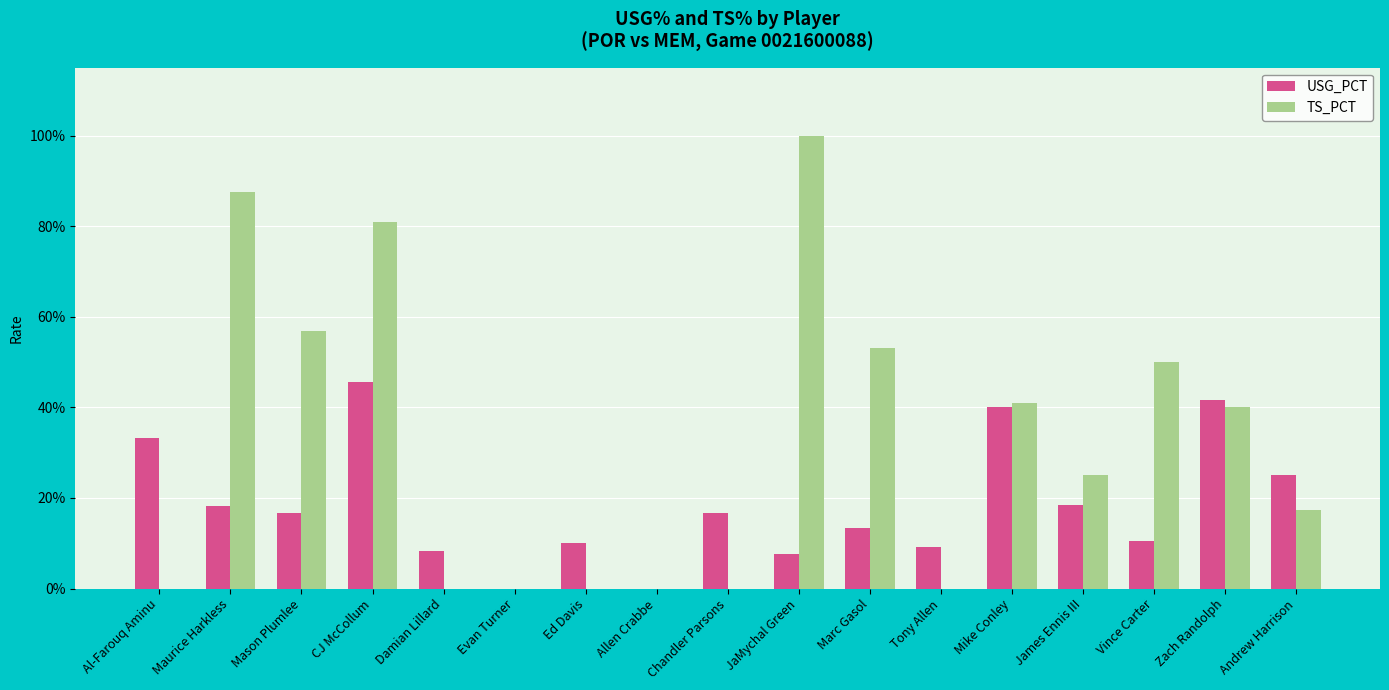

What is the greatest value displayed?

100.0